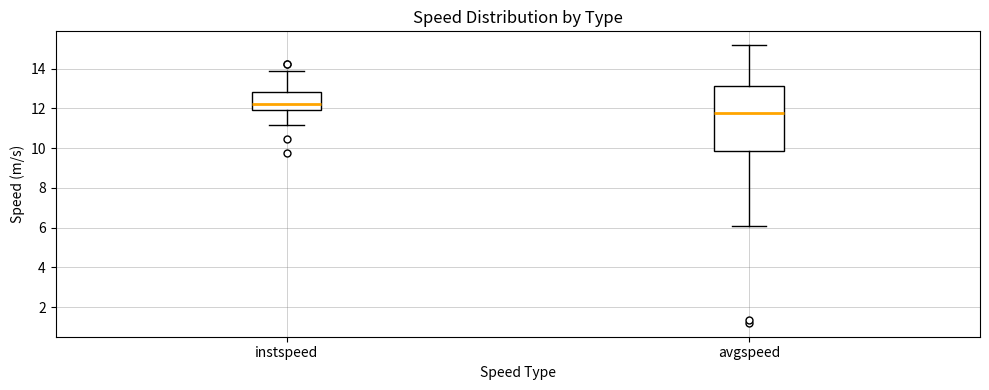

Which box is the tallest, from its lower edge to its upper edge?

avgspeed